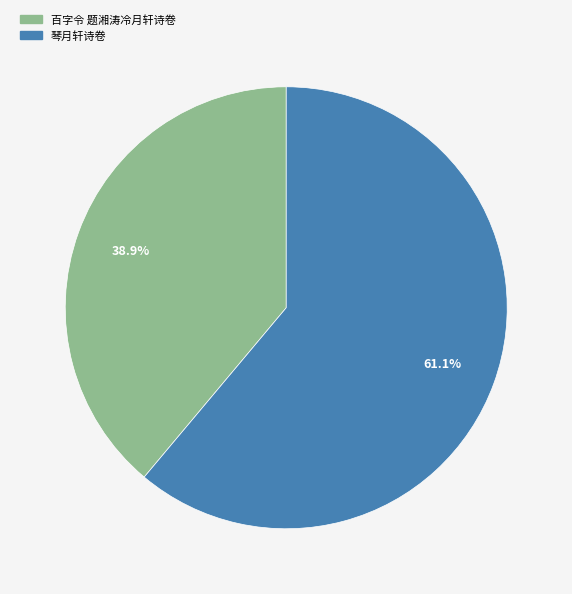

The 百字令 题湘涛冷月轩诗卷 slice represents 39% of the pie. True or false?

True